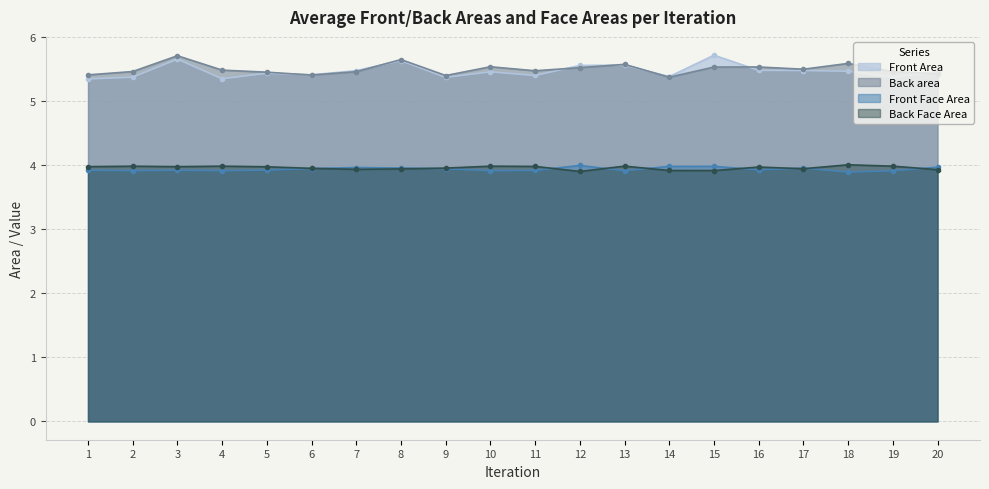

Reading right to left, extract all data points from this chart.

Front Area: 20=5.5	19=5.4	18=5.5	17=5.5	16=5.5	15=5.7	14=5.4	13=5.6	12=5.6	11=5.4	10=5.5	9=5.4	8=5.6	7=5.5	6=5.4	5=5.4	4=5.4	3=5.7	2=5.4	1=5.3
Back area: 20=5.4	19=5.5	18=5.6	17=5.5	16=5.5	15=5.5	14=5.4	13=5.6	12=5.5	11=5.5	10=5.5	9=5.4	8=5.7	7=5.5	6=5.4	5=5.5	4=5.5	3=5.7	2=5.5	1=5.4
Front Face Area: 20=4.0	19=3.9	18=3.9	17=4.0	16=3.9	15=4.0	14=4.0	13=3.9	12=4.0	11=3.9	10=3.9	9=3.9	8=4.0	7=4.0	6=3.9	5=3.9	4=3.9	3=3.9	2=3.9	1=3.9
Back Face Area: 20=3.9	19=4.0	18=4.0	17=3.9	16=4.0	15=3.9	14=3.9	13=4.0	12=3.9	11=4.0	10=4.0	9=4.0	8=3.9	7=3.9	6=4.0	5=4.0	4=4.0	3=4.0	2=4.0	1=4.0